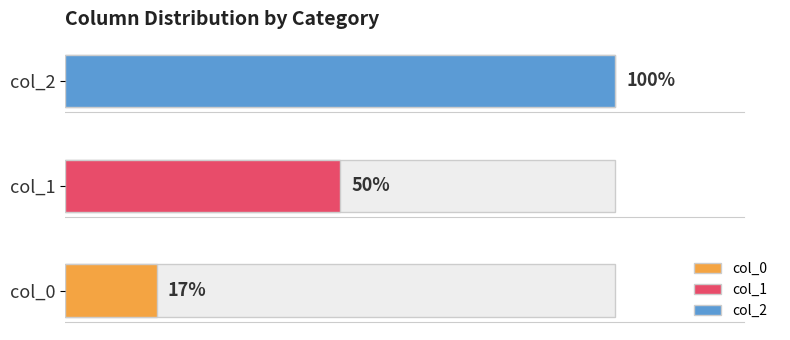

What are all the series names shown in the legend?

0, 1, 2